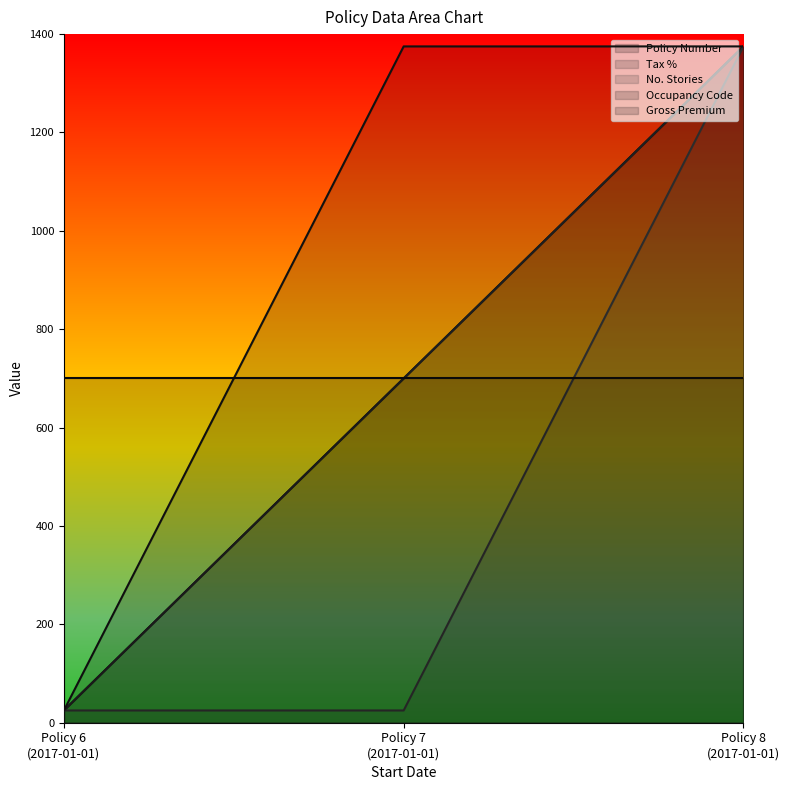

What is the lowest value of the Occupancy Code series?

25